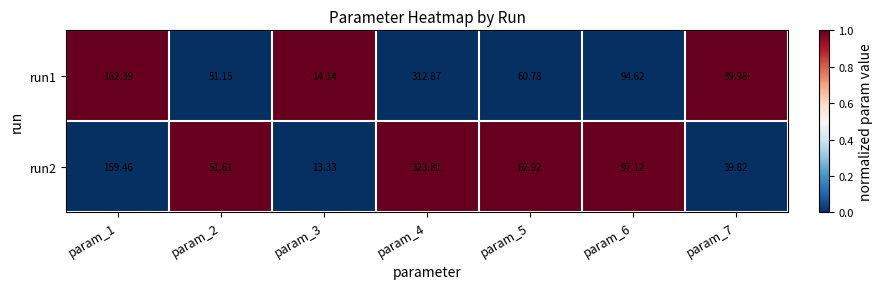

Is the value of run2 at param_5 greater than the value of run1 at param_1?

No